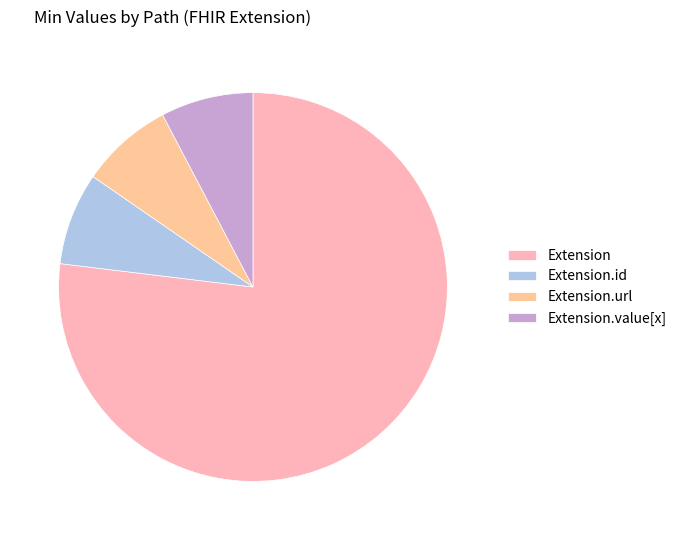

Combined, do Extension.url and Extension.value[x] account for over 50%?

No